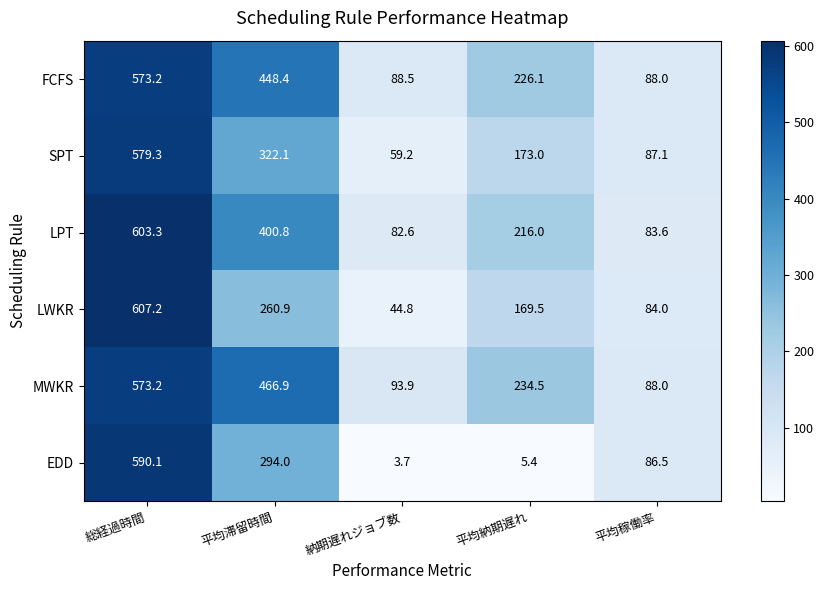

Count the number of categories in the chart.

5